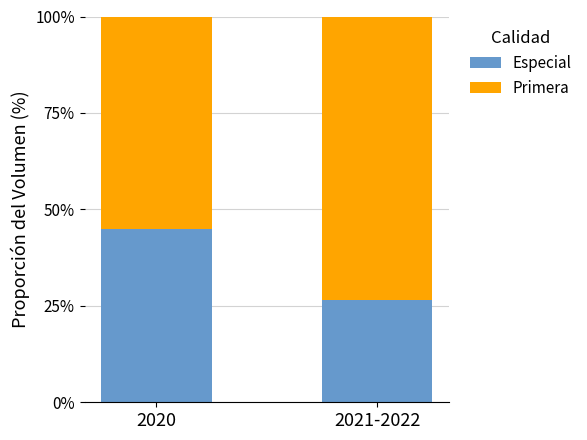

Does the chart contain any negative values?

No